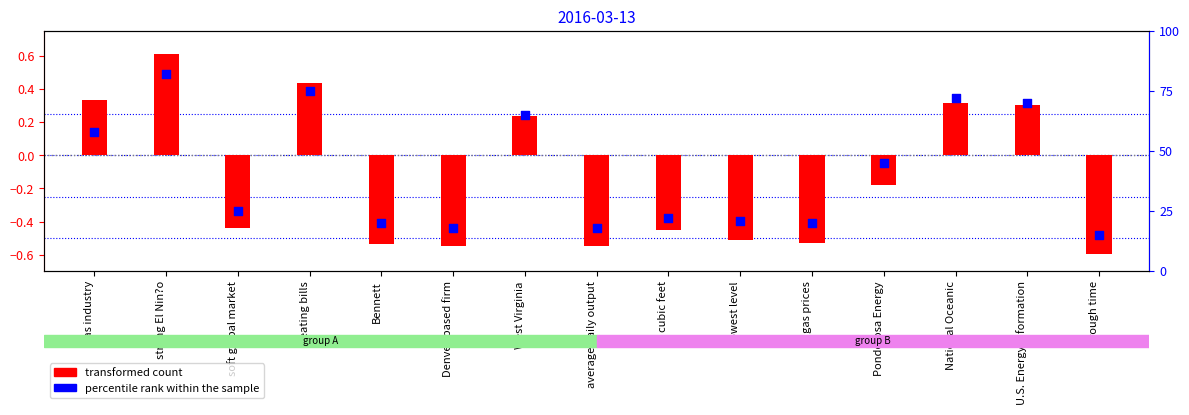

Which series has the largest total across all categories?

percentile rank within the sample